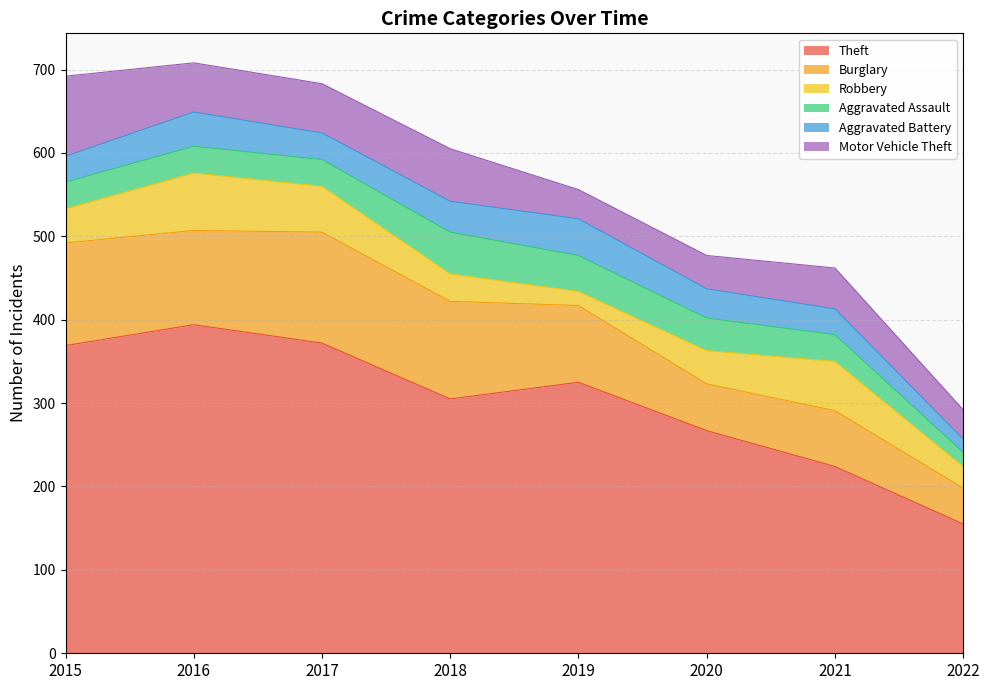

What is the sum of the Robbery values at 2020 and 2022?

66